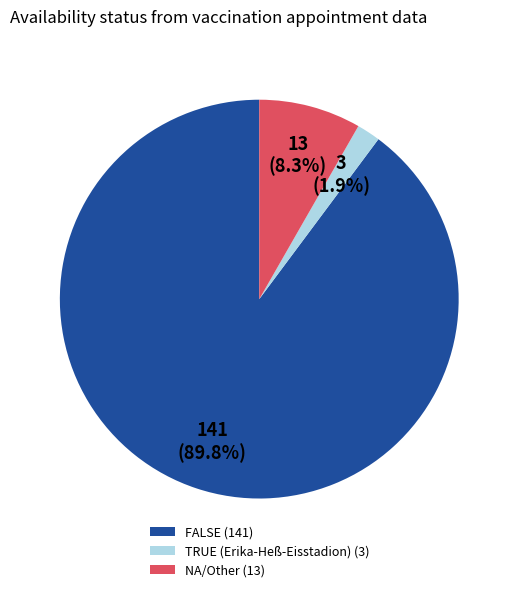

The TRUE (Erika-Heß-Eisstadion) slice represents 2% of the pie. True or false?

True